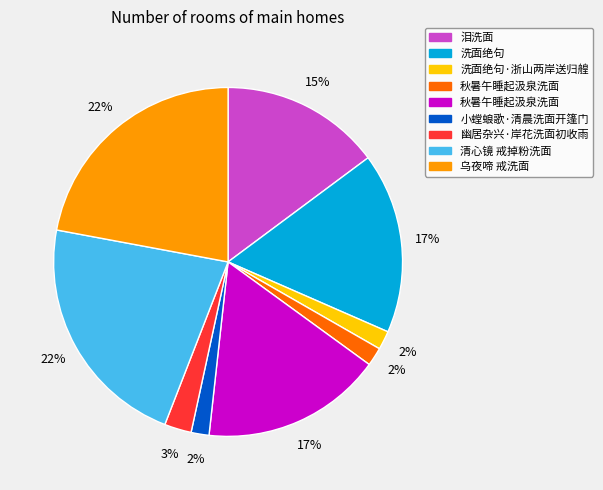

Is there any slice that represents more than half of the pie?

No